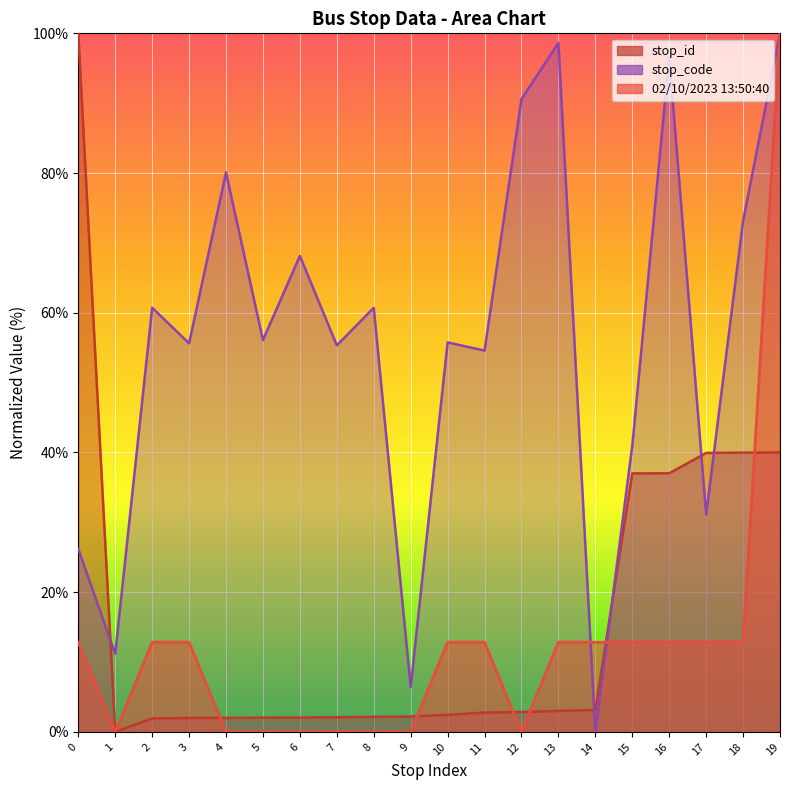

Reading right to left, list all the values displayed in this chart.

stop_id: 19=40.0	18=40.0	17=39.9	16=37.0	15=37.0	14=3.1	13=3.0	12=2.8	11=2.8	10=2.4	9=2.2	8=2.2	7=2.1	6=2.1	5=2.0	4=2.0	3=2.0	2=1.9	1=0.0	0=100.0
stop_code: 19=100.0	18=73.2	17=31.1	16=96.7	15=41.0	14=0.0	13=98.6	12=90.6	11=54.6	10=55.8	9=6.4	8=60.7	7=55.3	6=68.1	5=56.1	4=80.1	3=55.6	2=60.7	1=11.2	0=26.2
fare_value: 19=100.0	18=12.8	17=12.8	16=12.8	15=12.8	14=12.8	13=12.8	12=0.0	11=12.8	10=12.8	9=0.0	8=0.0	7=0.0	6=0.0	5=0.0	4=0.0	3=12.8	2=12.8	1=0.0	0=12.8